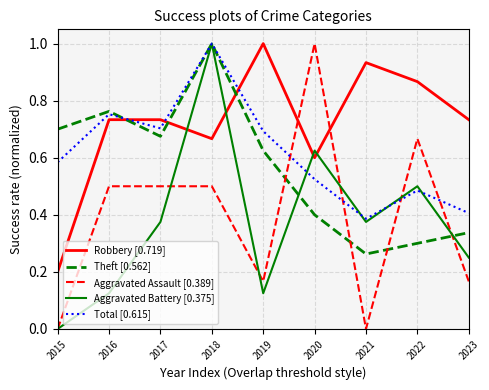

In Total [0.615], how many points are higher than both neighbors (excluding endpoints)?

3